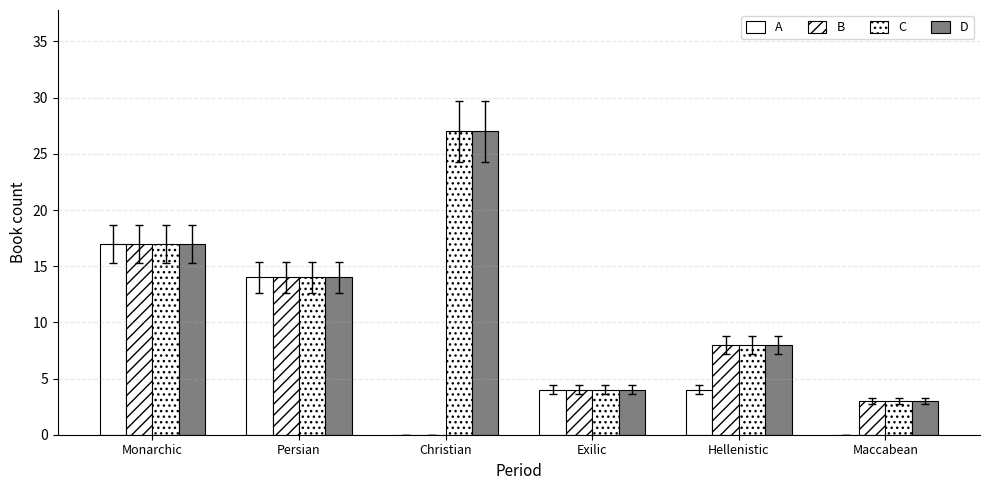

What is the label of the 3rd bar from the right?

Exilic